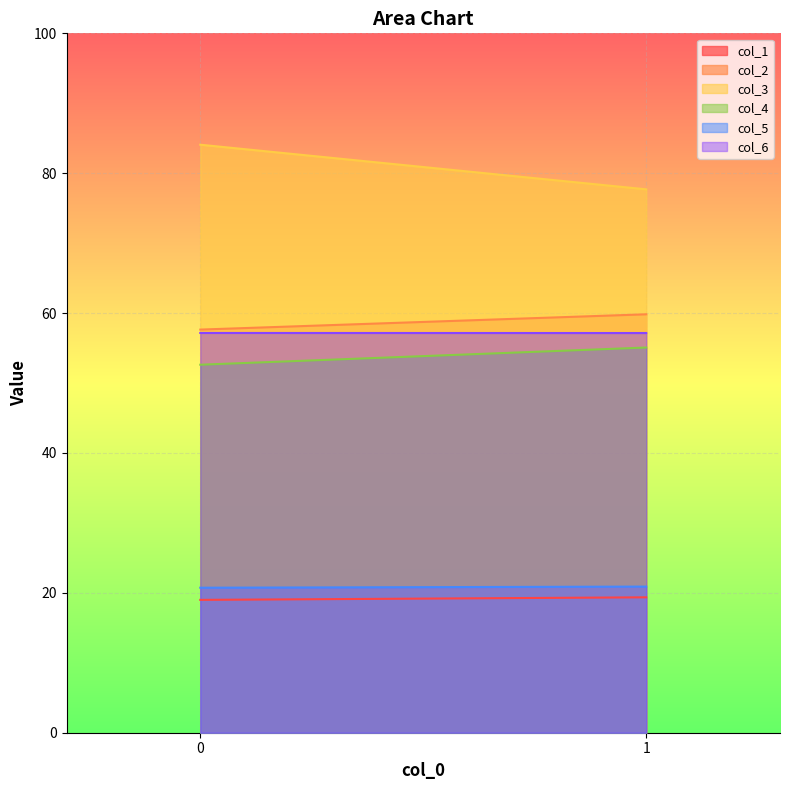

Reading left to right, list all the values displayed in this chart.

col_1: 0=19.0	1=19.4
col_2: 0=57.6	1=59.8
col_3: 0=84.1	1=77.7
col_4: 0=52.6	1=55.1
col_5: 0=20.7	1=20.9
col_6: 0=57.2	1=57.1